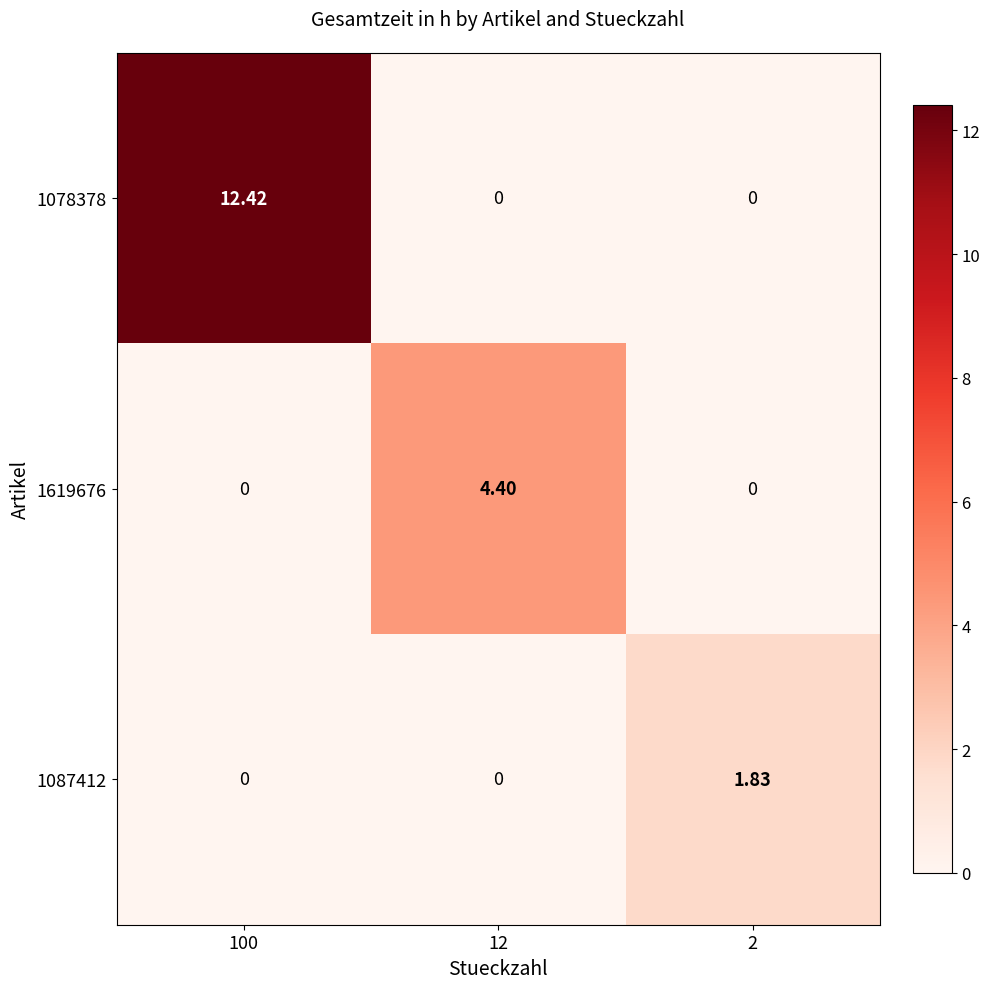

Is the value of 1078378 at 2 greater than the value of 1087412 at 2?

No